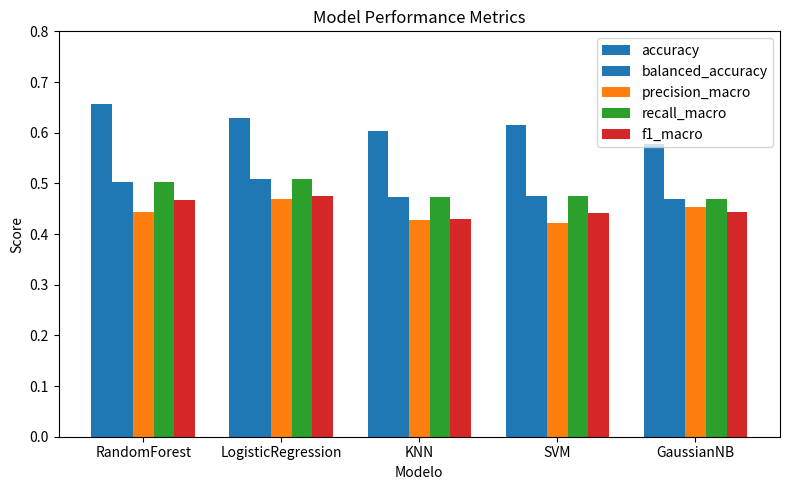

What is the sum of the f1_macro values at LogisticRegression and SVM?

0.9